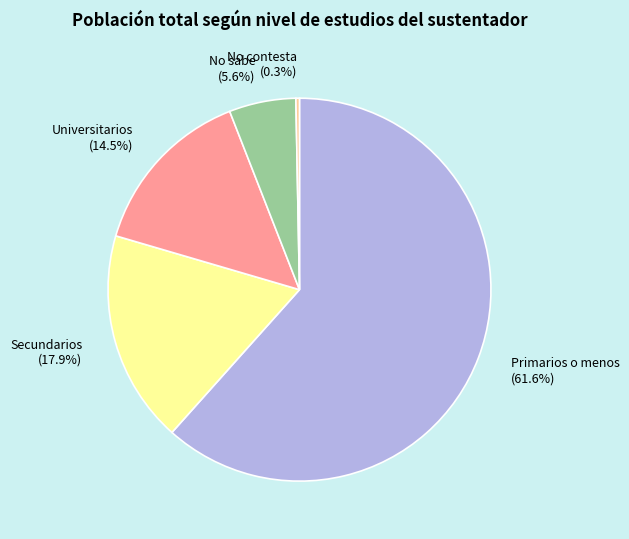

To the nearest percent, what is the difference between the largest and smallest slice percentages?

61%